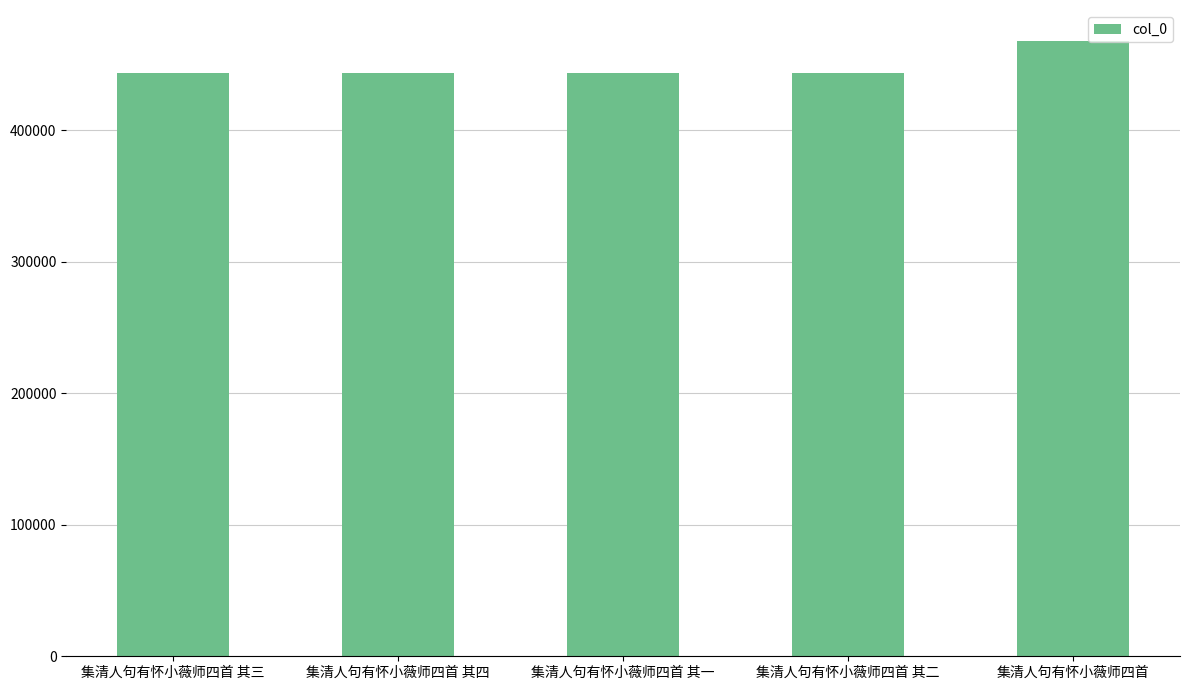

What is the average value?

448606